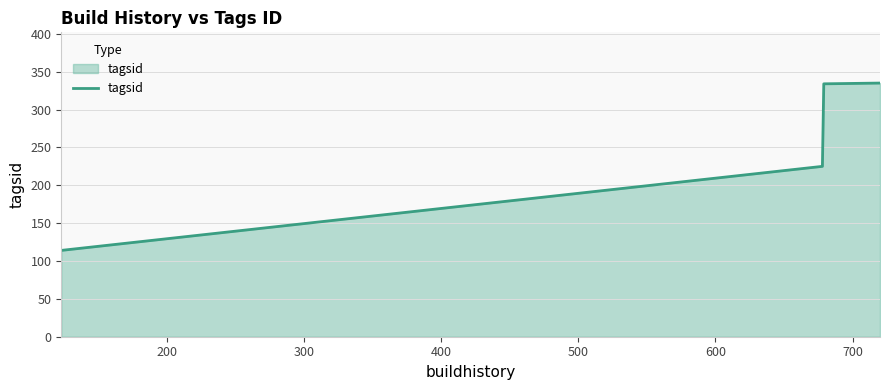

What is the greatest value displayed?

335